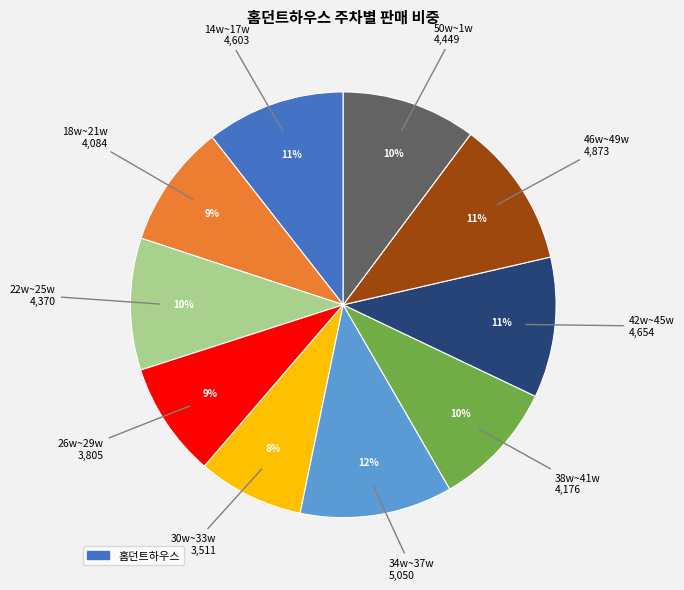

To the nearest percent, what is the difference between the largest and smallest slice percentages?

4%